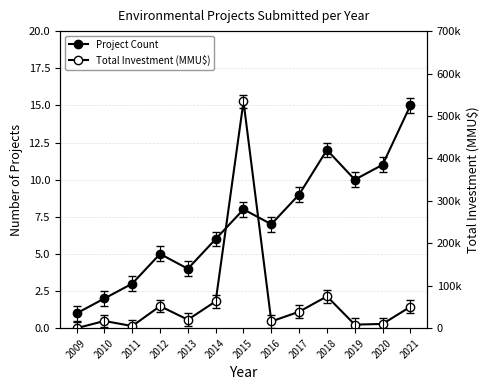

Reading right to left, transcribe all the data shown in this chart.

Project Count: 15	11	10	12	9	7	8	6	4	5	3	2	1
Total Investment (MMU$): 50499	10000	8401	75000	38801	15913	534207	63247	20000	52000	5000	17000	0